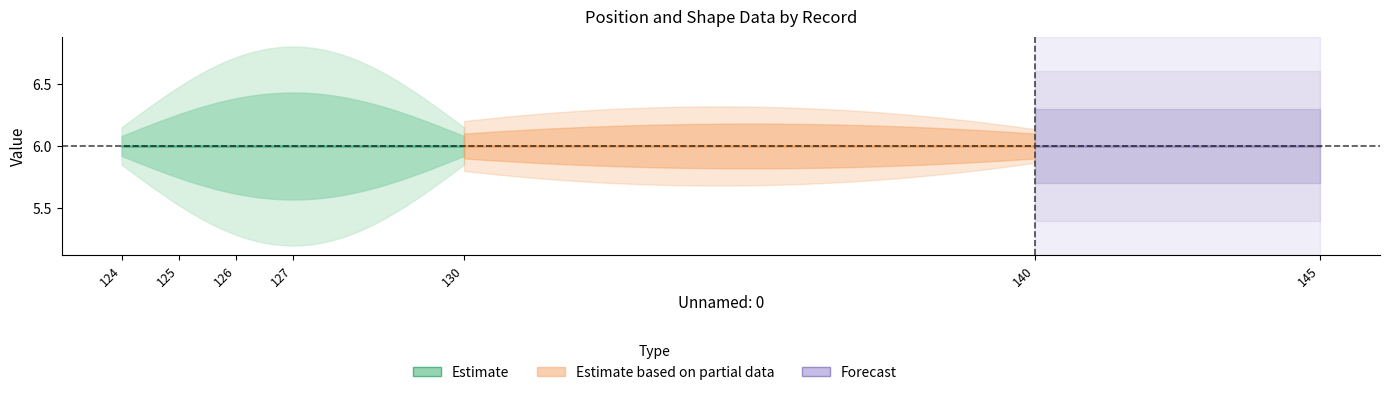

At which category is the sum across all series the highest?

124